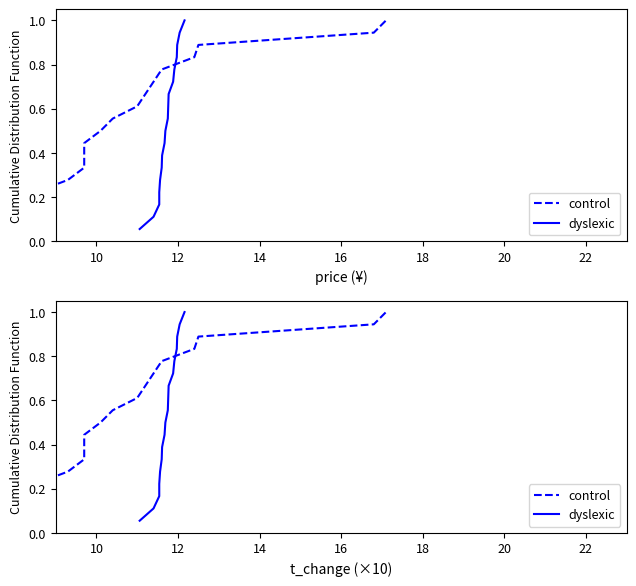

Is this an area chart (filled region under the line)?

No